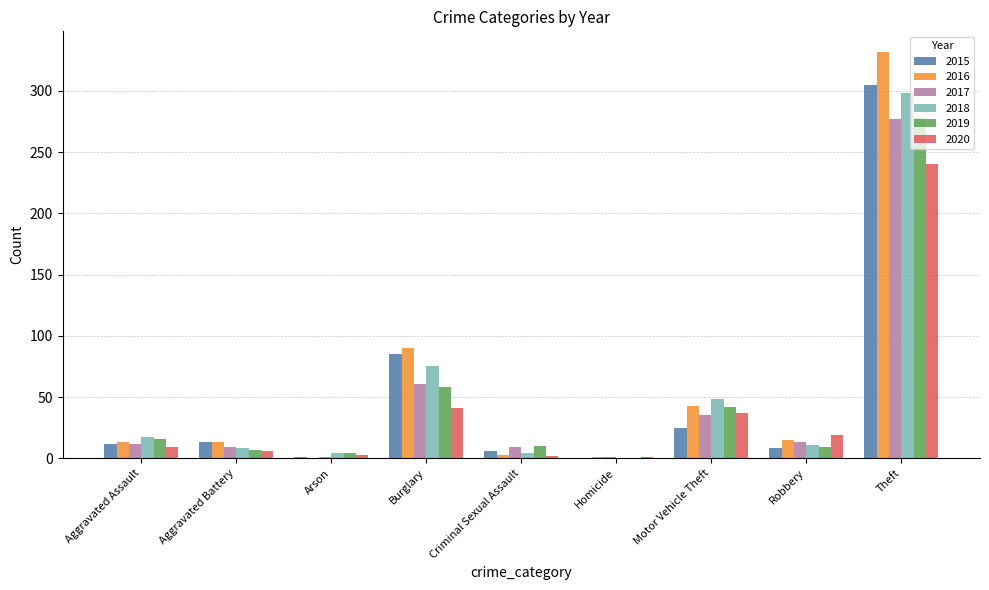

The 2019 series shows 278 at Theft. True or false?

True